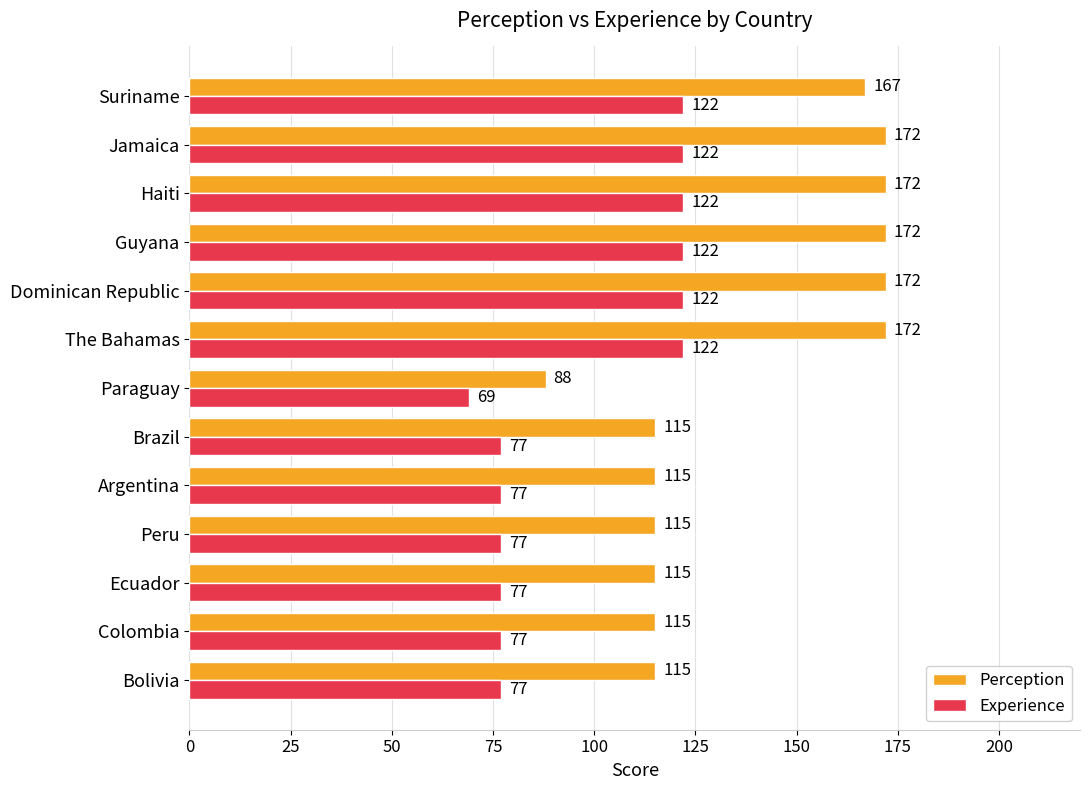

How many values in the Experience series are below 77?

1